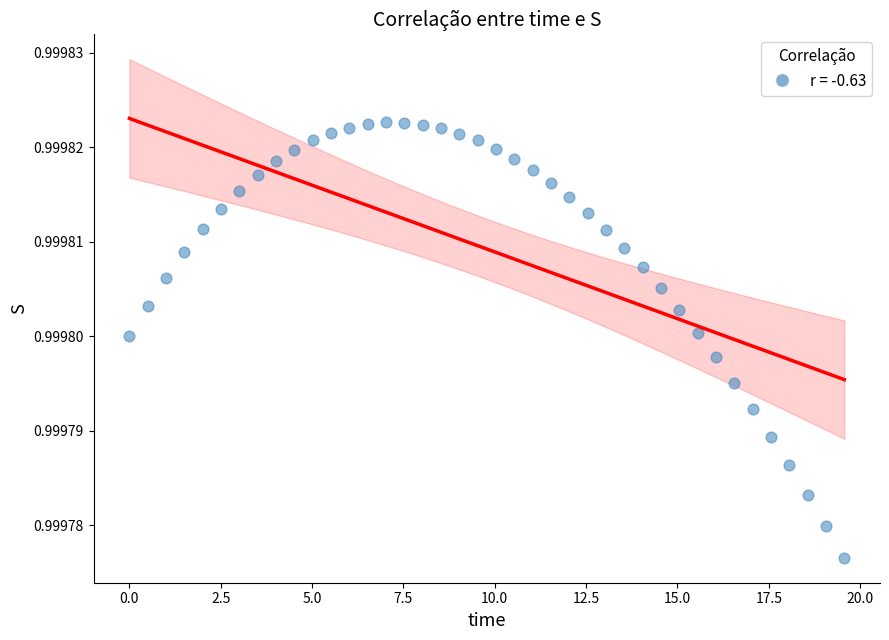

What is the range of X values (max minus min)?

19.6